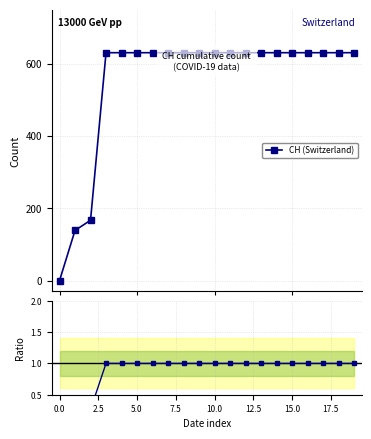

Does the chart display data point markers on the line(s)?

Yes